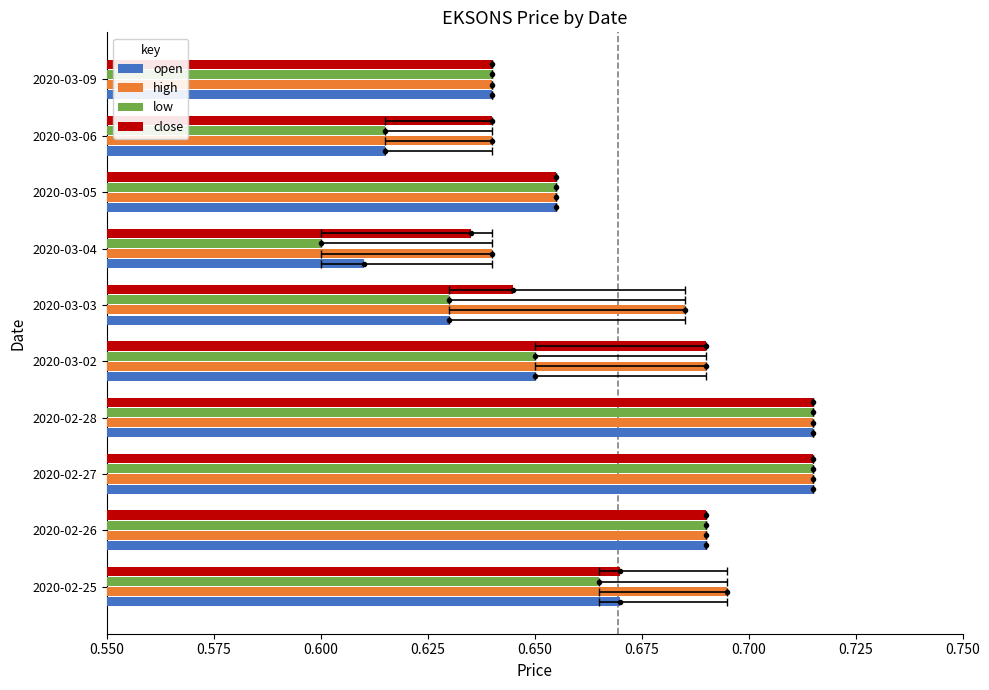

What is the difference between the second highest and second lowest values in the close series?

0.1